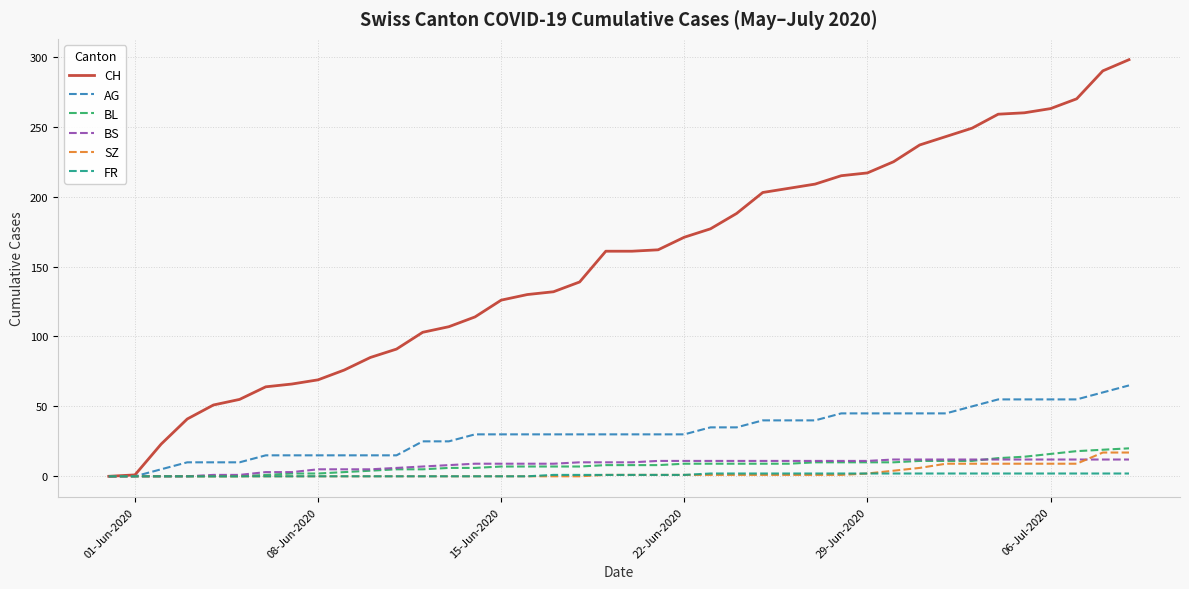

What is the maximum value shown in the chart?

298